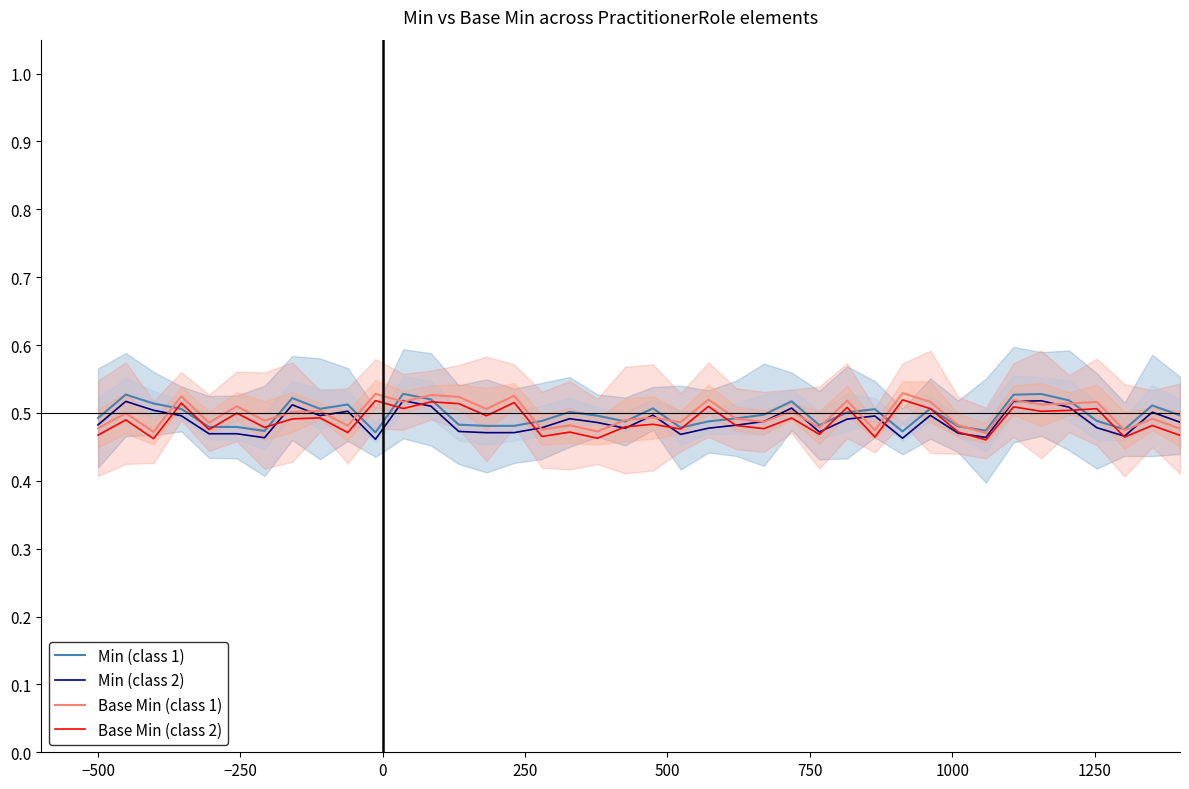

At how many categories does at least one series exceed 0?

40